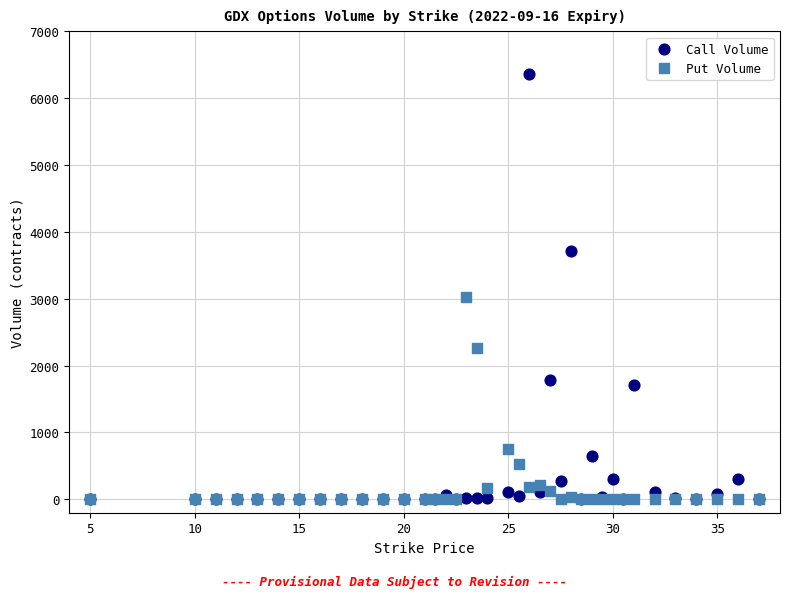

Which series has the largest Y range (max minus min)?

Call Volume